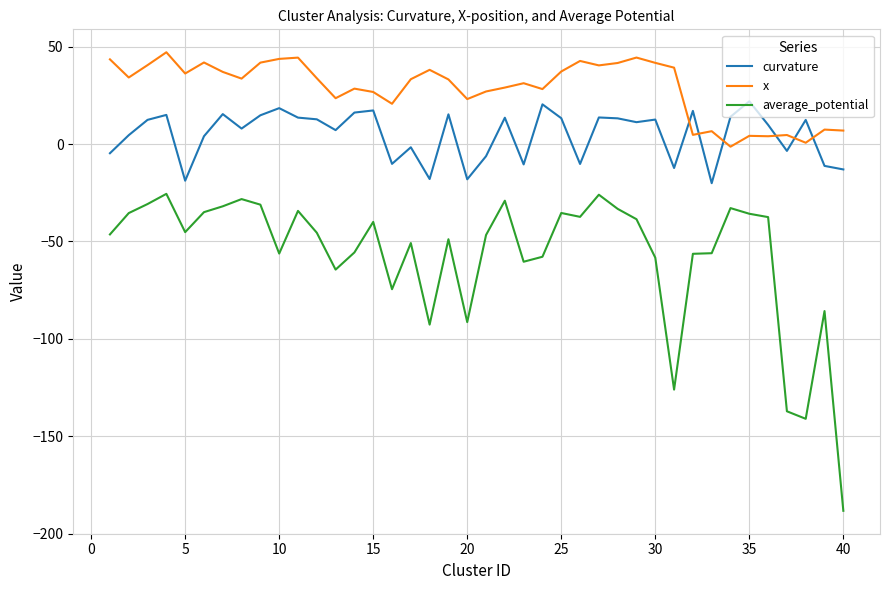

What is the difference between the maximum and minimum values in the average_potential series?

162.7